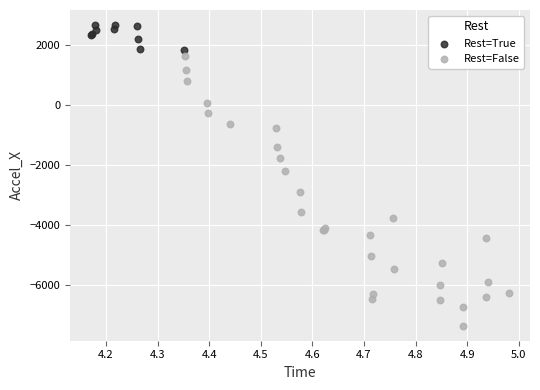

Which series contains the highest Y value?

Rest=True